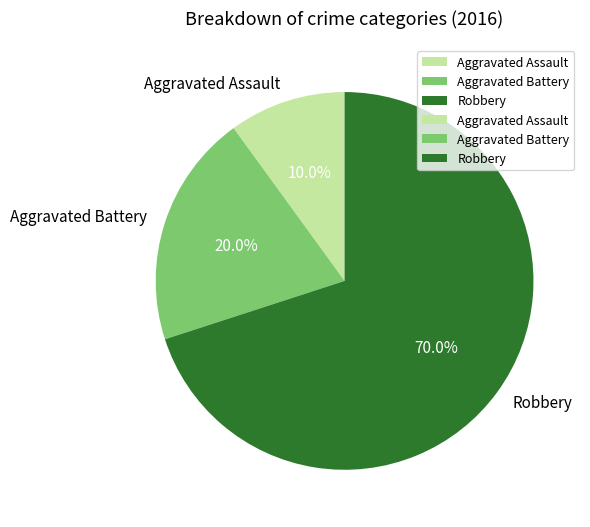

Count the number of slices in the pie.

3